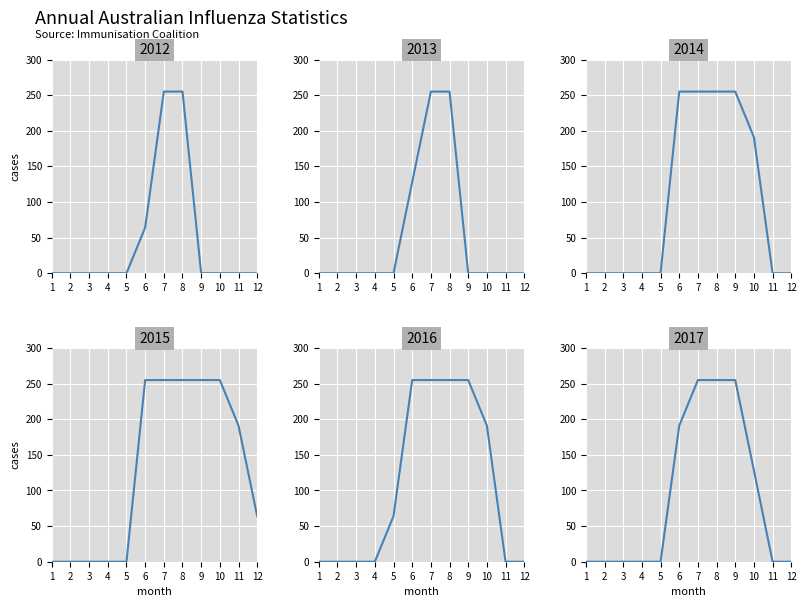

Is this an area chart (filled region under the line)?

No